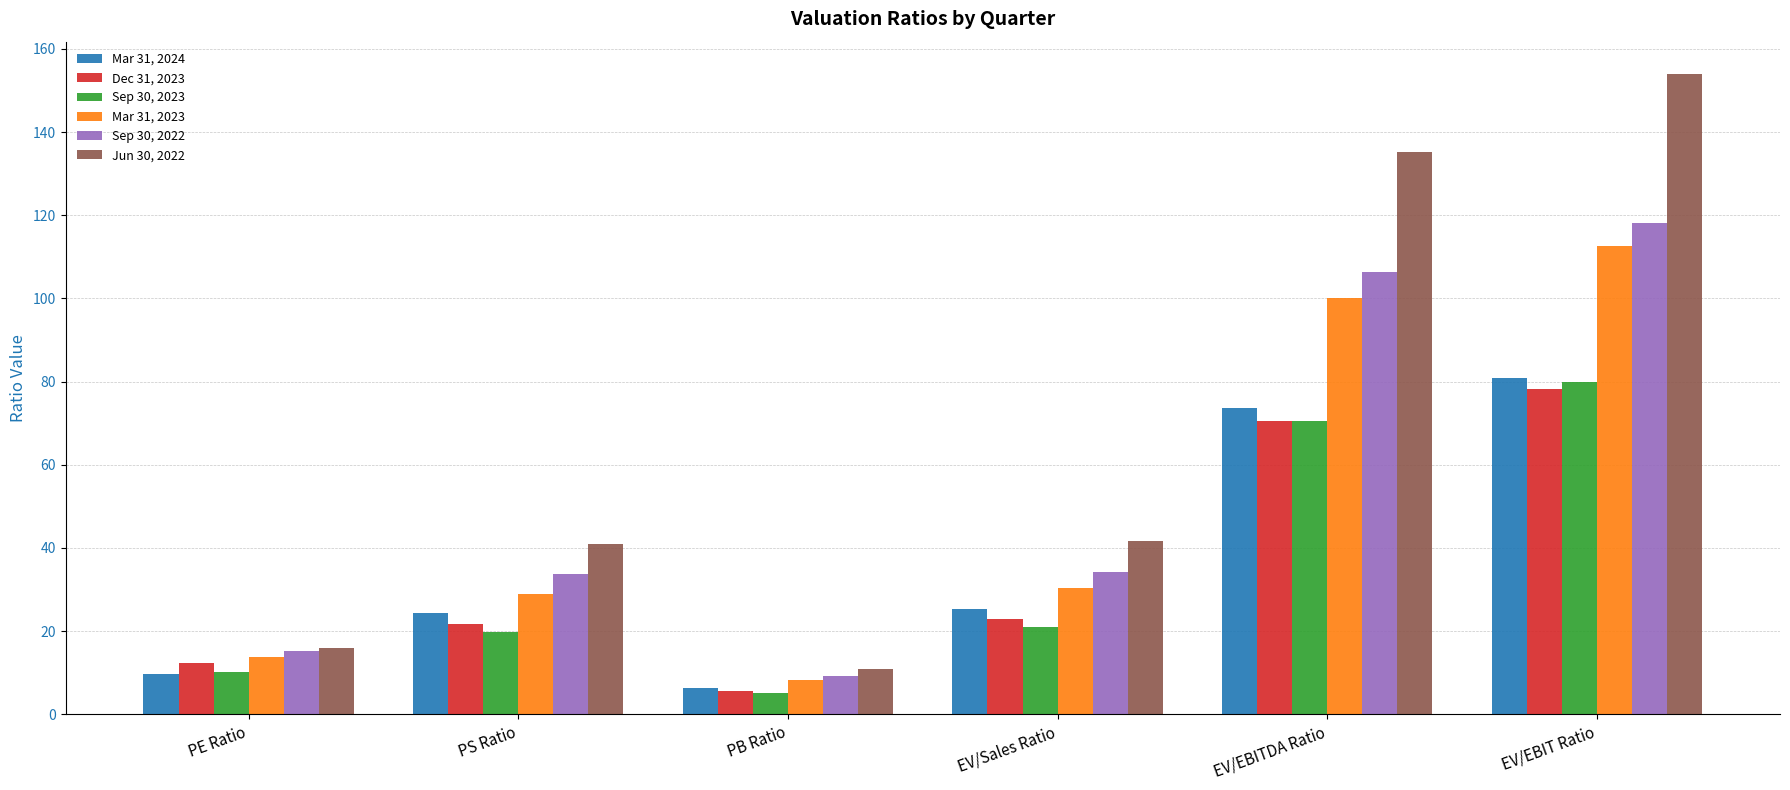

The value of Sep 30, 2022 at PS Ratio is 33.6. True or false?

True